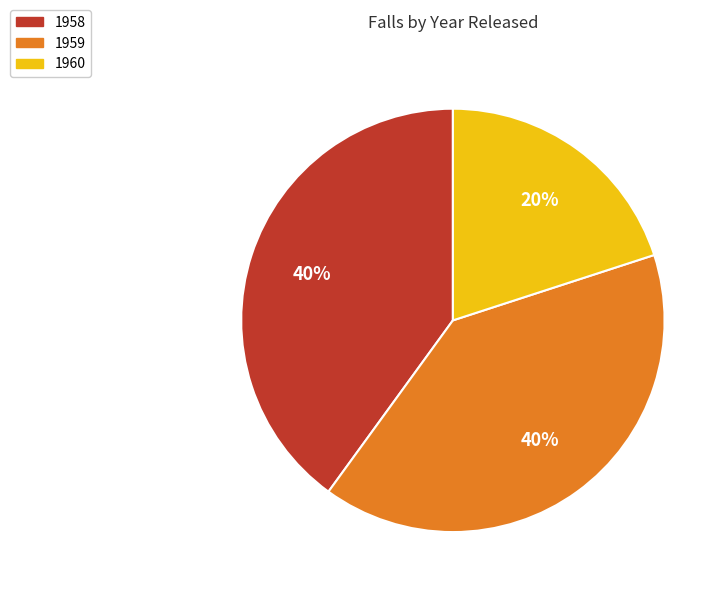

Does 1960 represent more than half of the total?

No